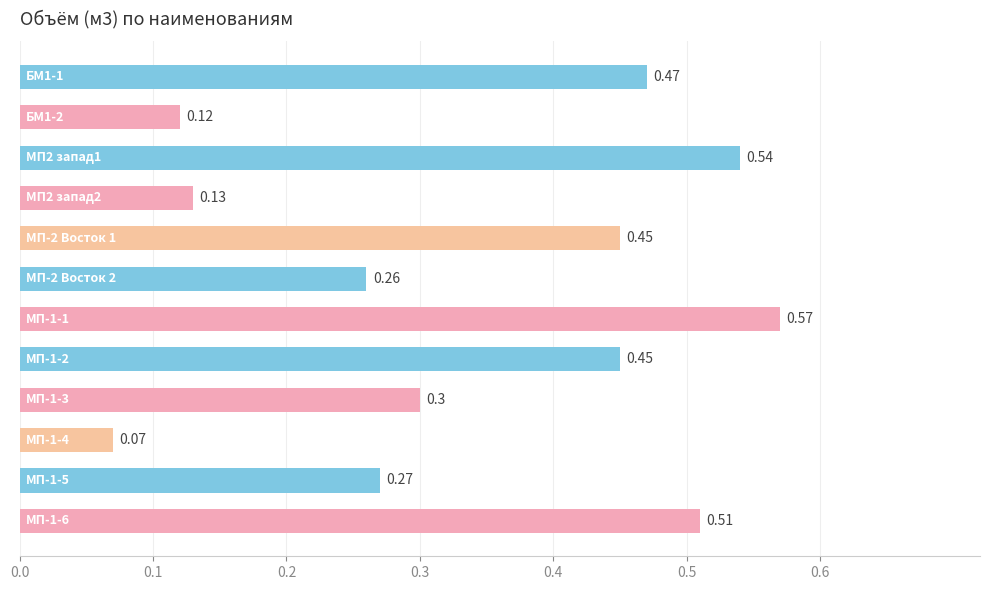

Are the bars grouped side by side (vs. stacked)?

No